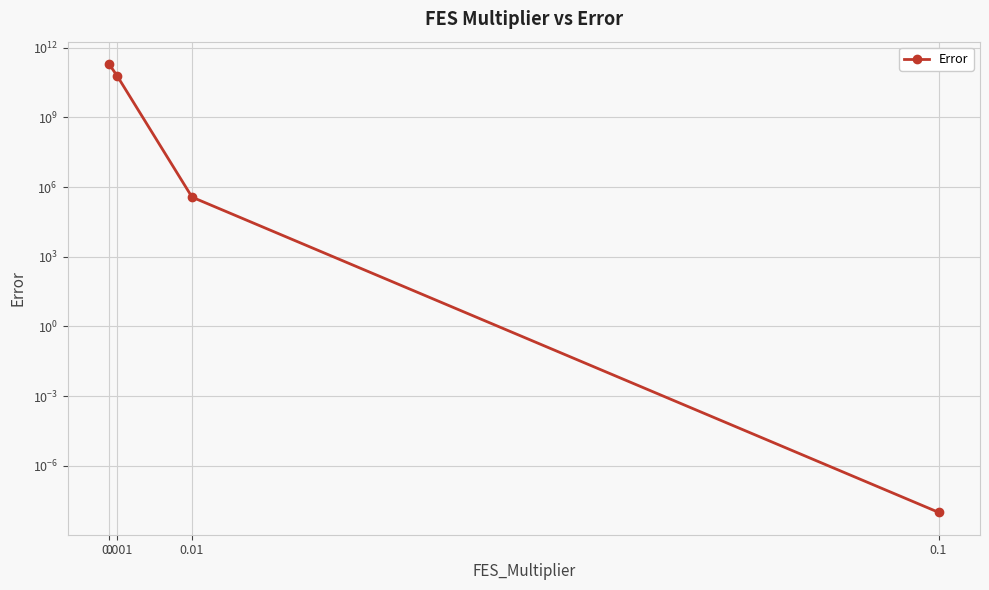

What value does the data have at 0.001?

58610724976.3